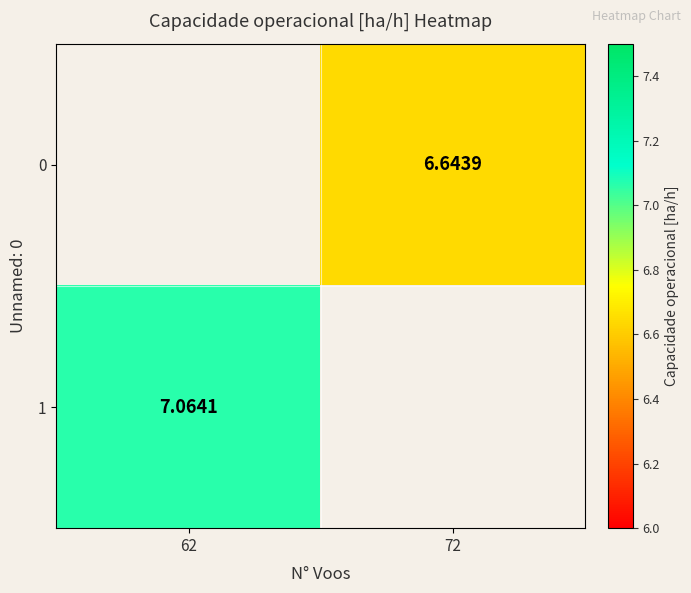

Which has a higher value, 72 or 62?

62